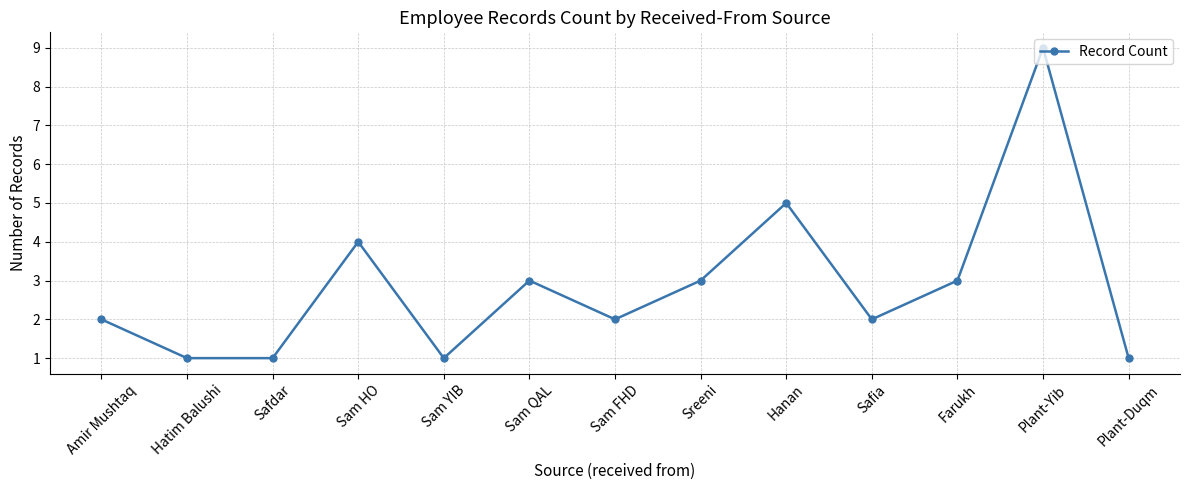

Count the values in the range 1 to 3.

10